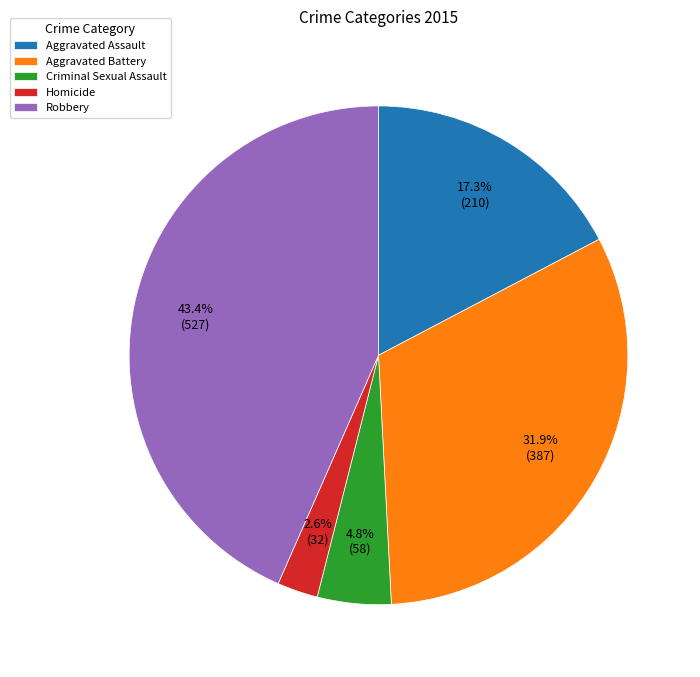

What is the total percentage of Robbery and Aggravated Battery?

75.3%